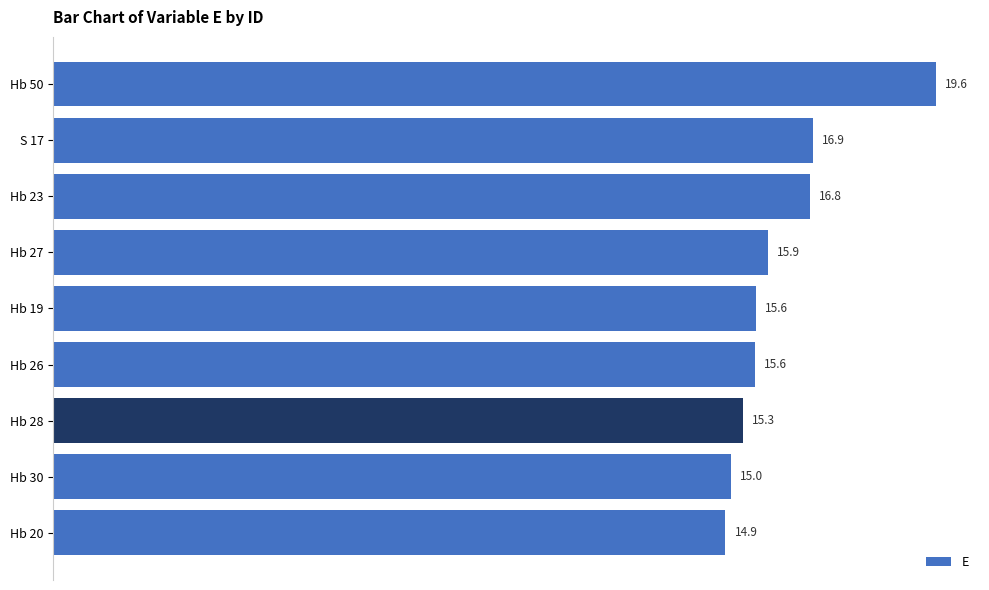

Which category has the lowest value across all series?

Hb 20